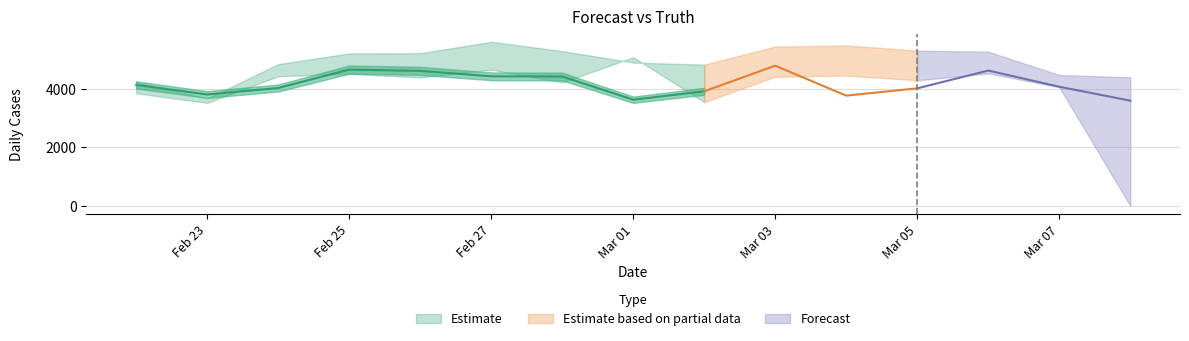

At which category does pred reach its first local peak?

2021-02-27